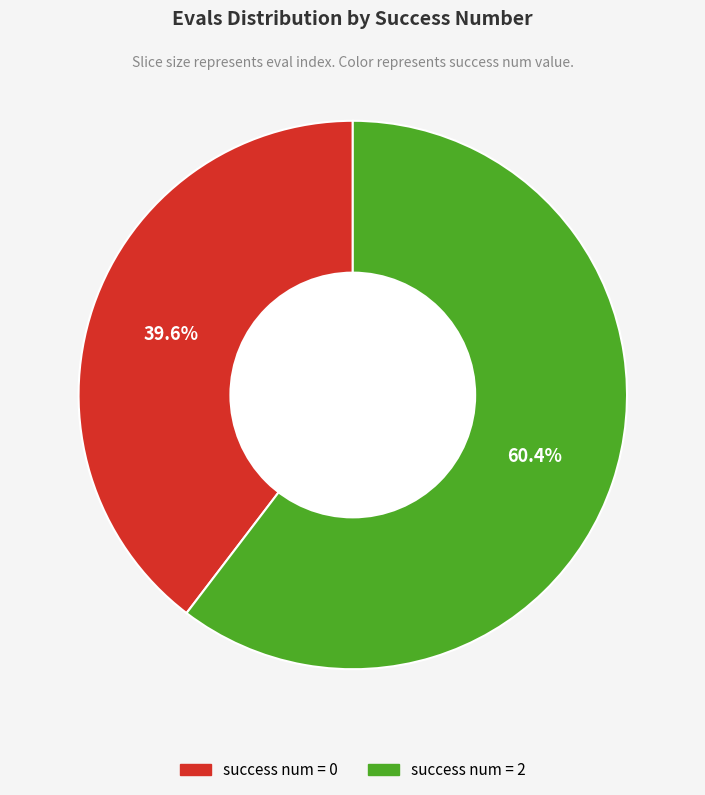

Is there a majority slice in this chart?

Yes